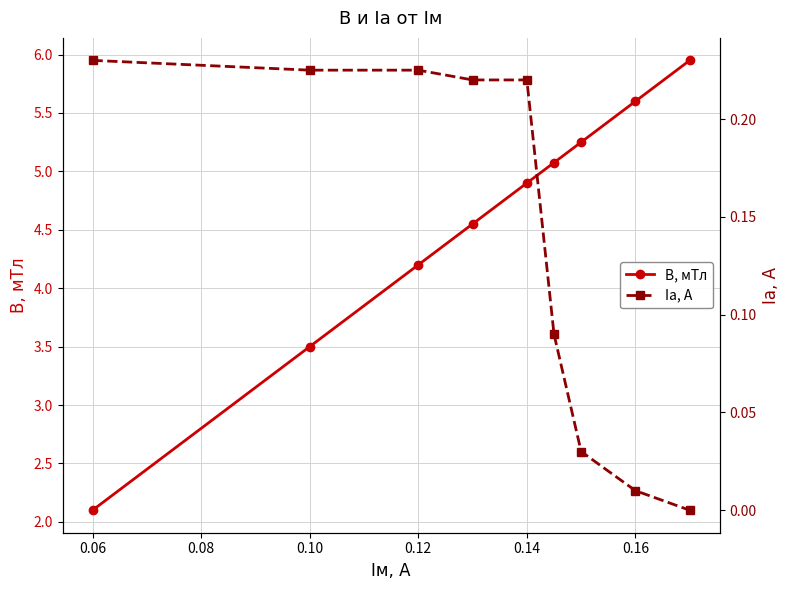

What are all the series names shown in the legend?

B, мТл, Iа, А